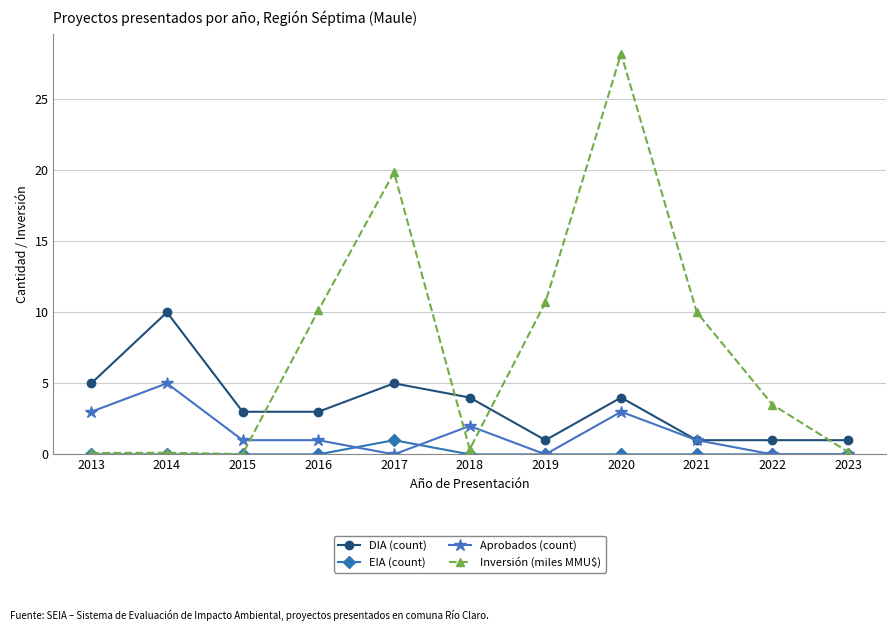

What is the difference between the DIA (count) values at 2014 and 2023?

9.0